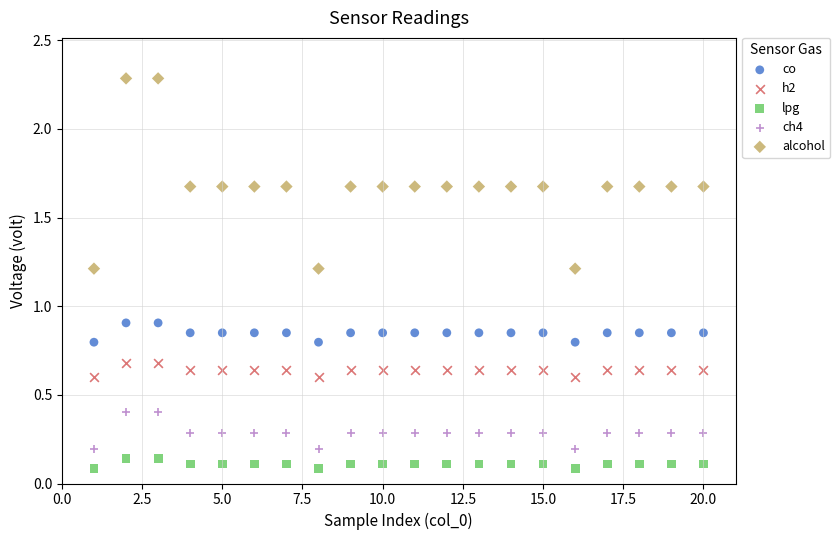

What are all the series names shown in the legend?

co, h2, lpg, ch4, alcohol